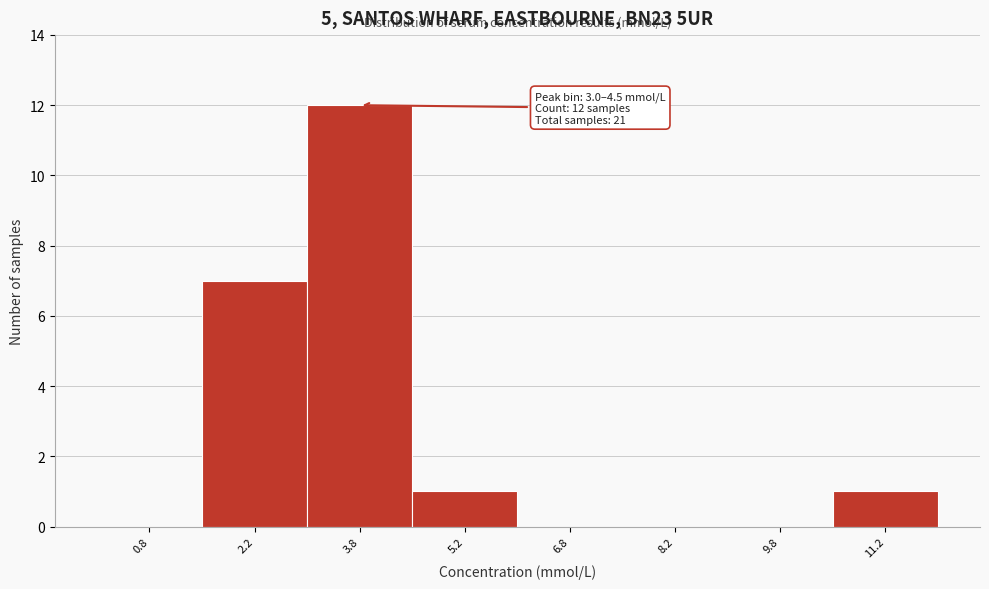

Over which range of the x-axis is the bar tallest?

3.0 to 4.5